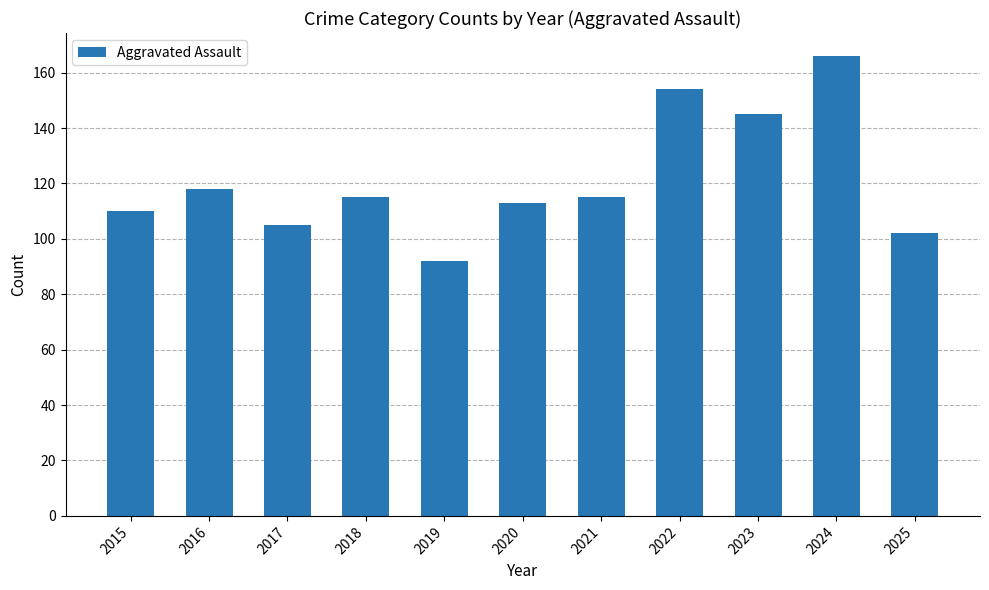

Reading right to left, what are all the values shown in this chart?

2025=102	2024=166	2023=145	2022=154	2021=115	2020=113	2019=92	2018=115	2017=105	2016=118	2015=110